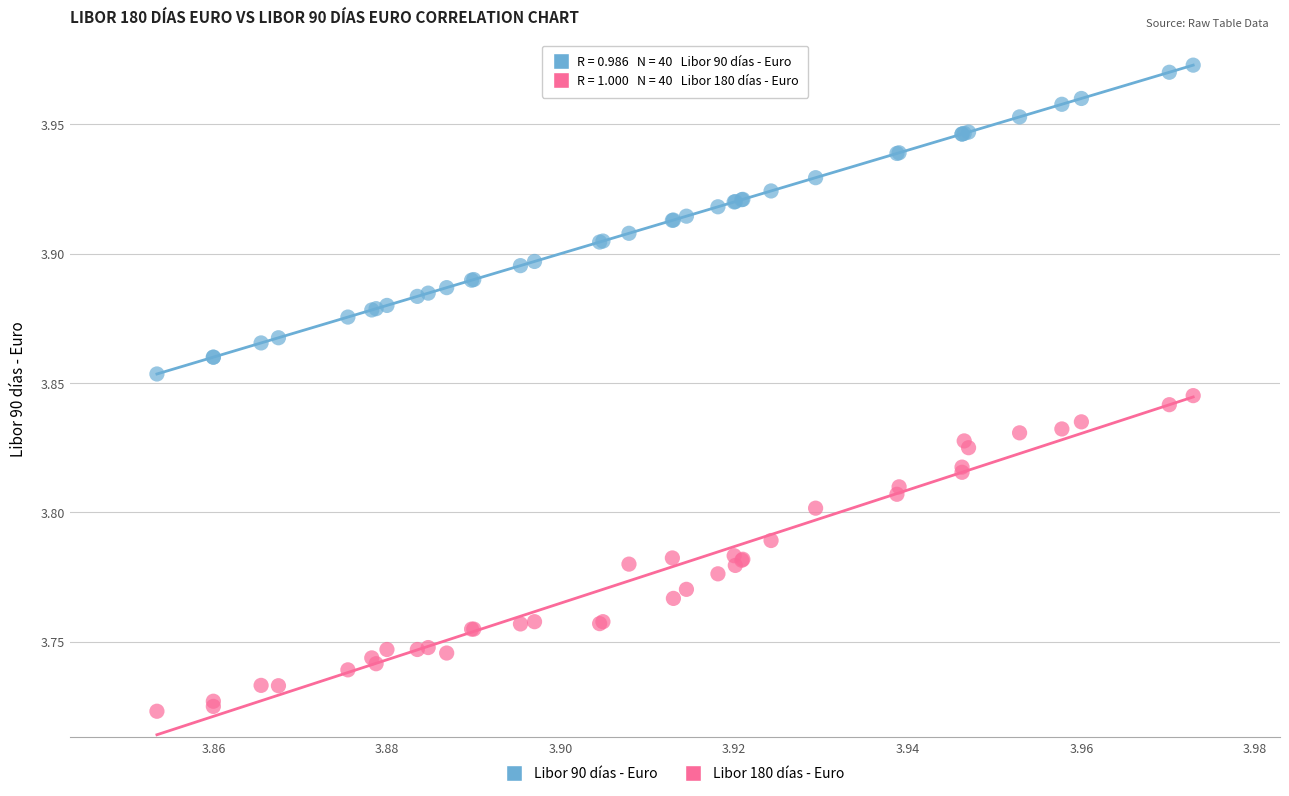

Which series contains the lowest Y value?

Libor 90 días - Euro